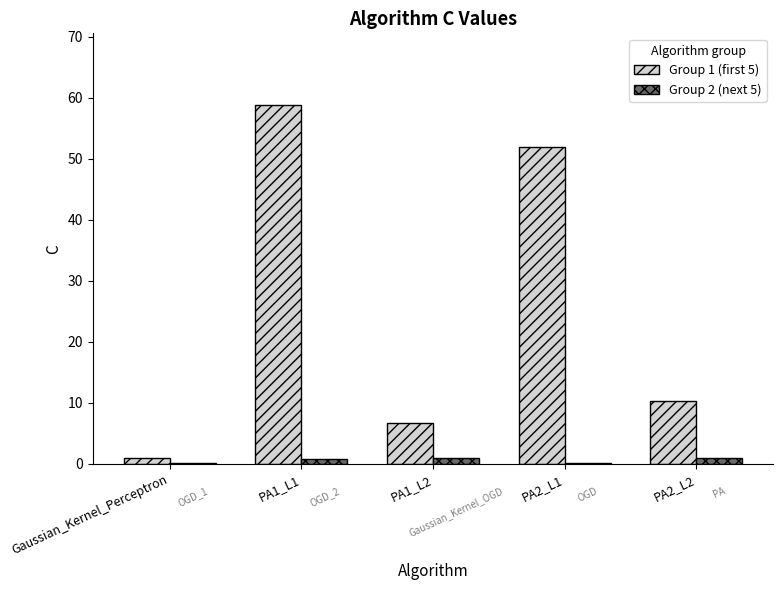

What is the sum of all Group 2 (next 5) values?

3.0